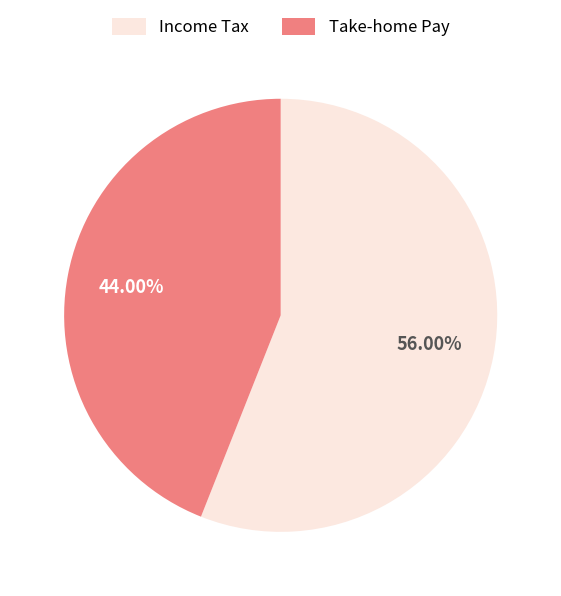

Does any single category account for the majority?

Yes